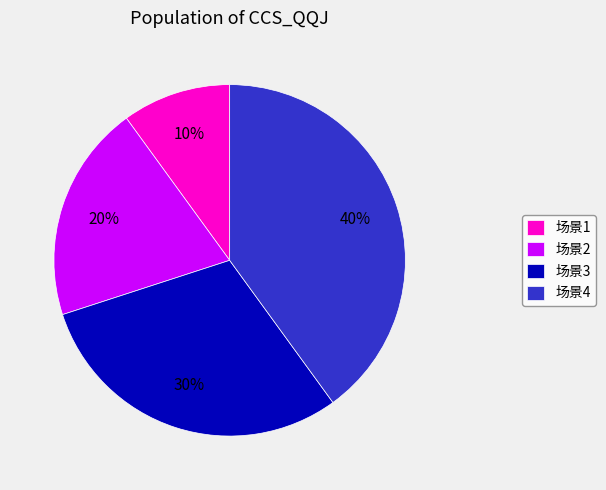

Approximately how many times larger is the value at 场景4 compared to 场景3?

1.3